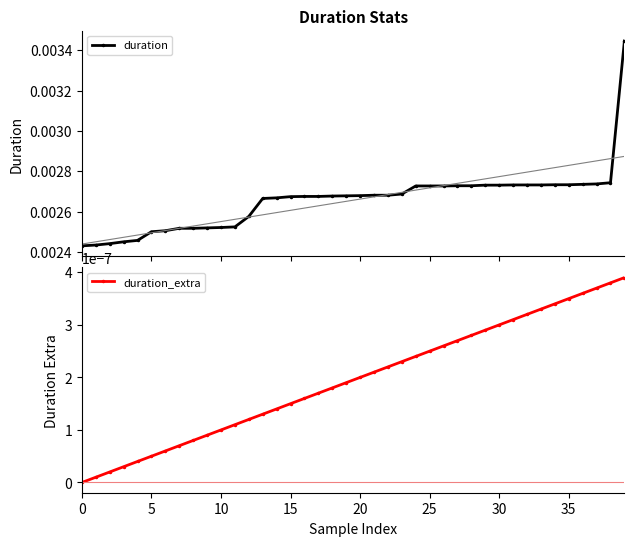

Count the duration values in the range 0 to 1.

40